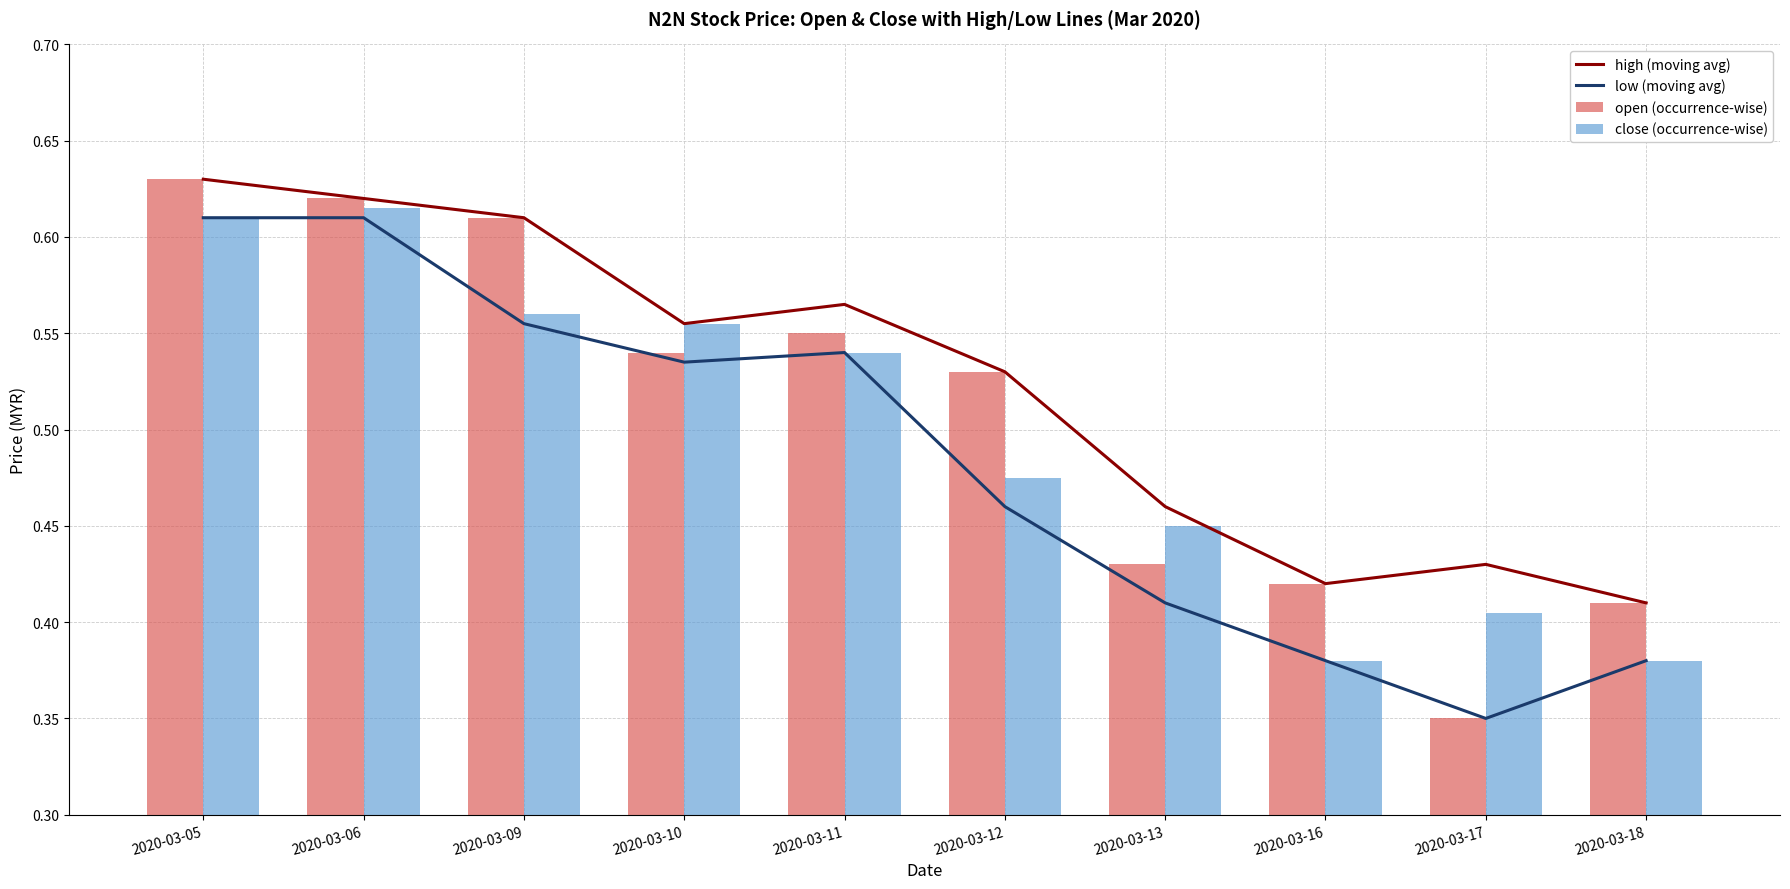

At which label is high (moving avg) closest to 0?

2020-03-18